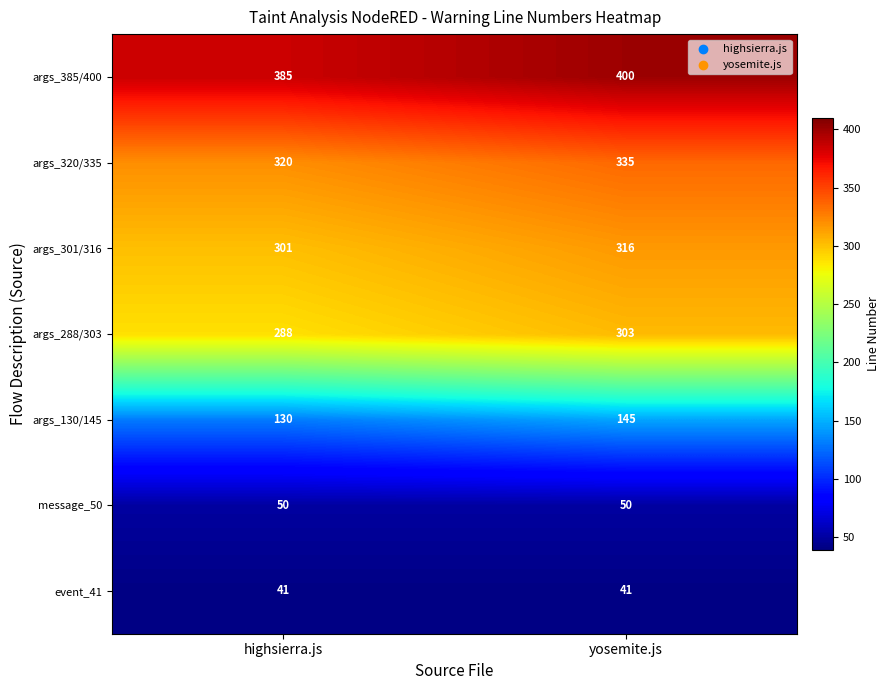

At highsierra.js, list the series in order from smallest to largest.

event_41, message_50, args_130/145, args_288/303, args_301/316, args_320/335, args_385/400